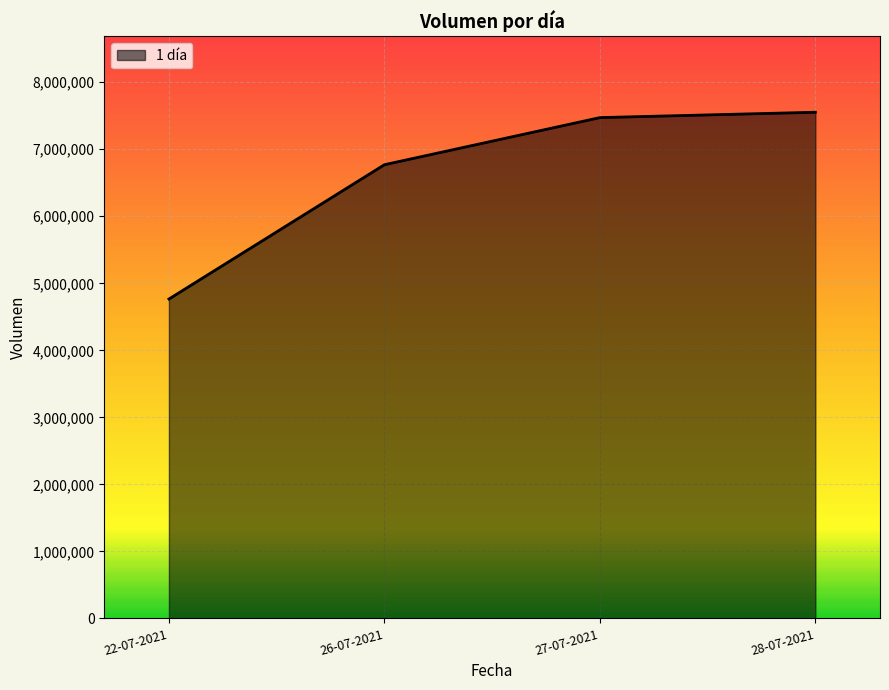

How many lines are shown in the chart?

1